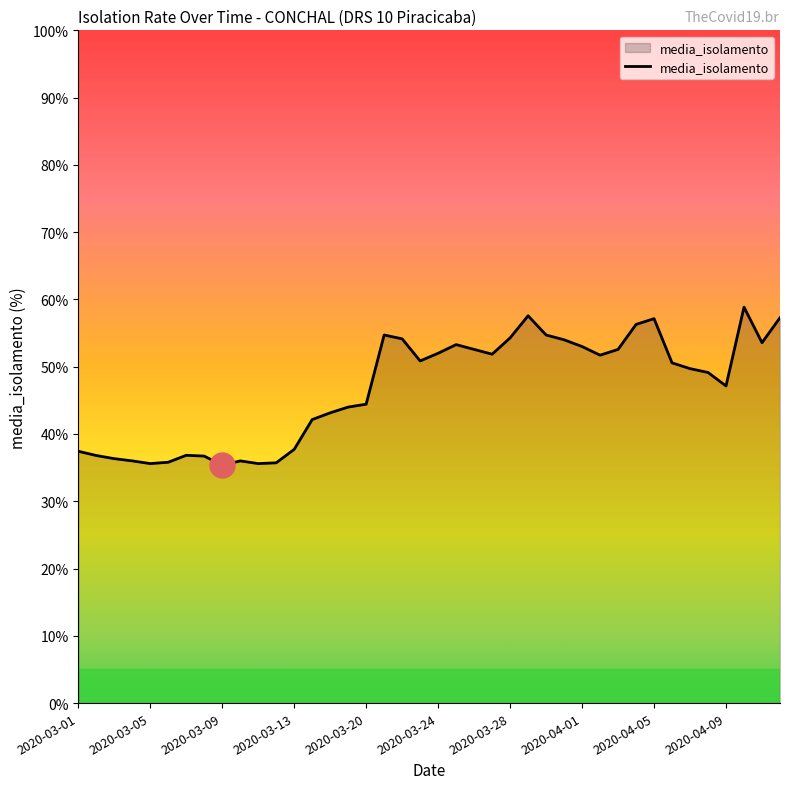

What is the maximum value shown in the chart?

58.9